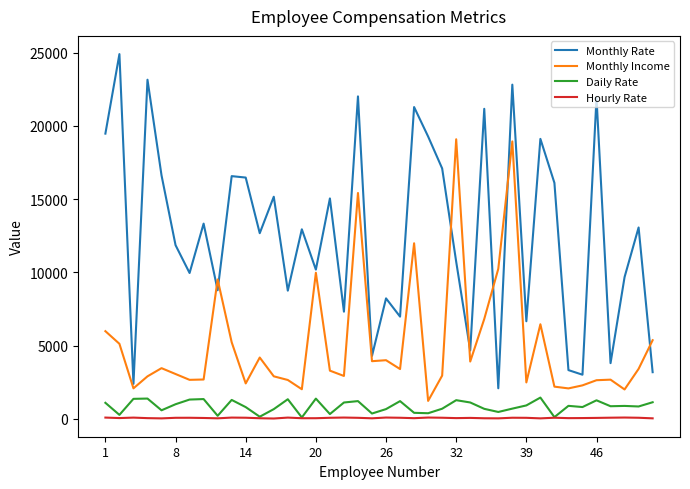

In Daily Rate, how many points are lower than both neighbors (excluding endpoints)?

13